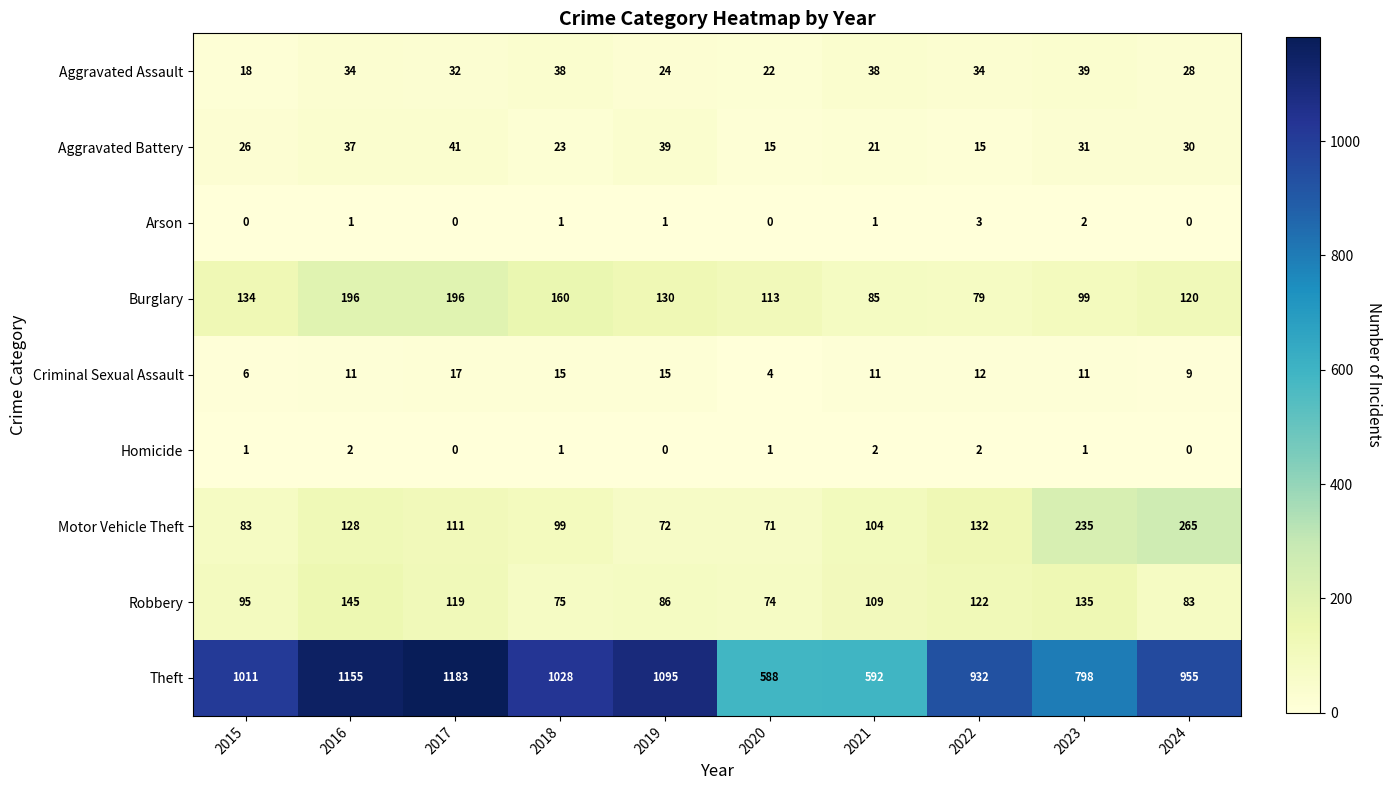

What is the difference between the Aggravated Battery values at 2022 and 2024?

15